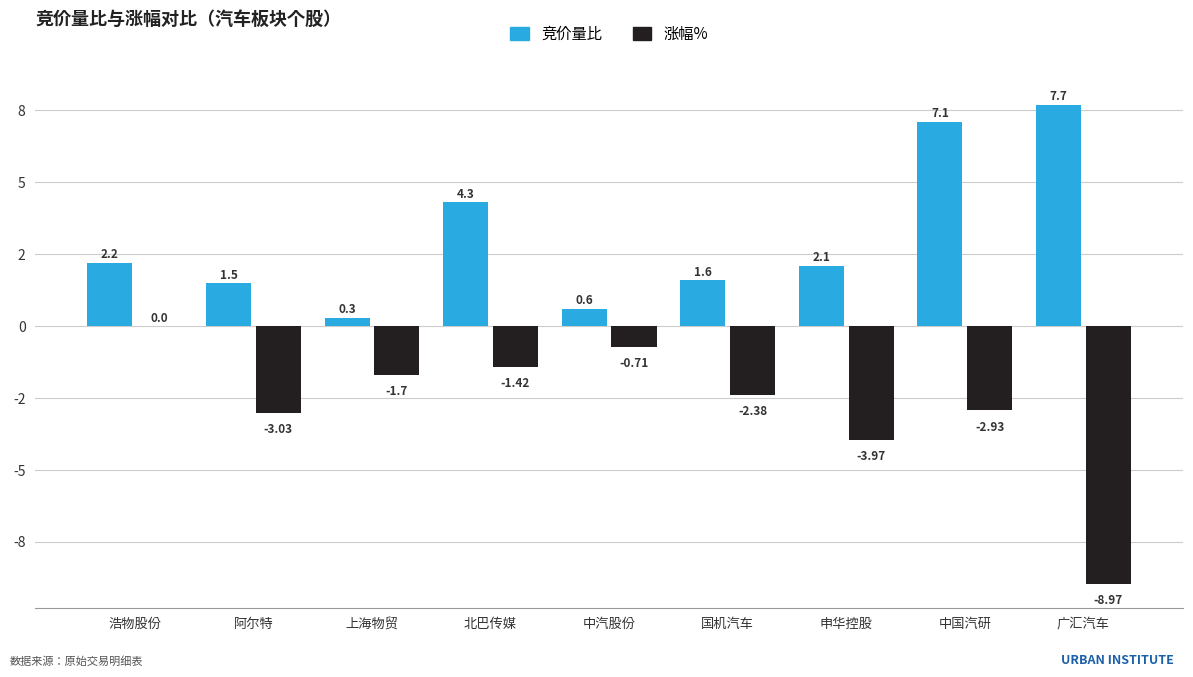

Does the chart contain stacked bars?

No